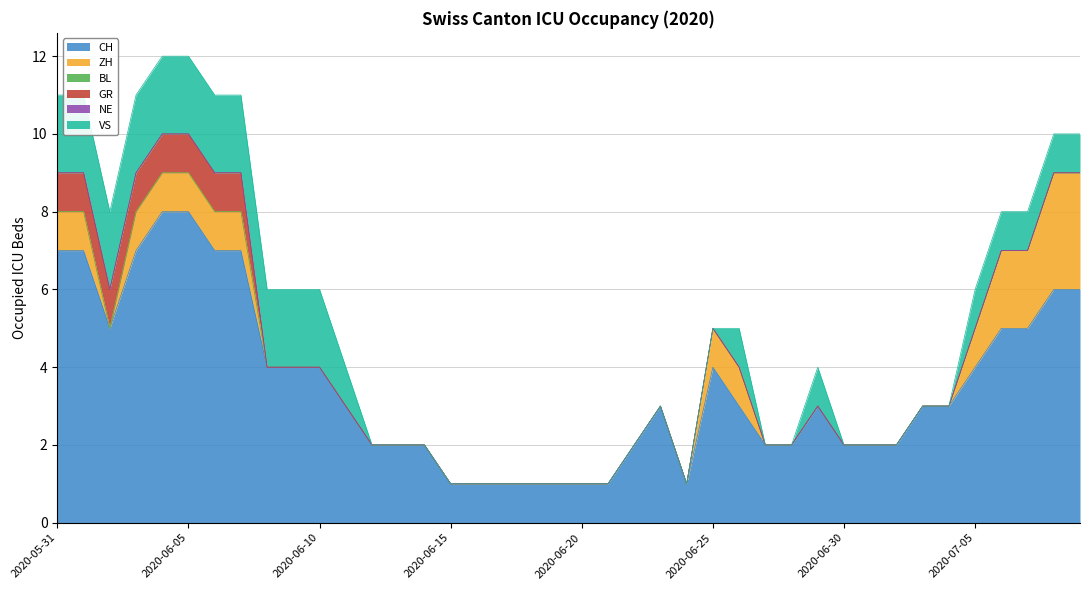

True or false: BL and VS intersect in this chart.

False